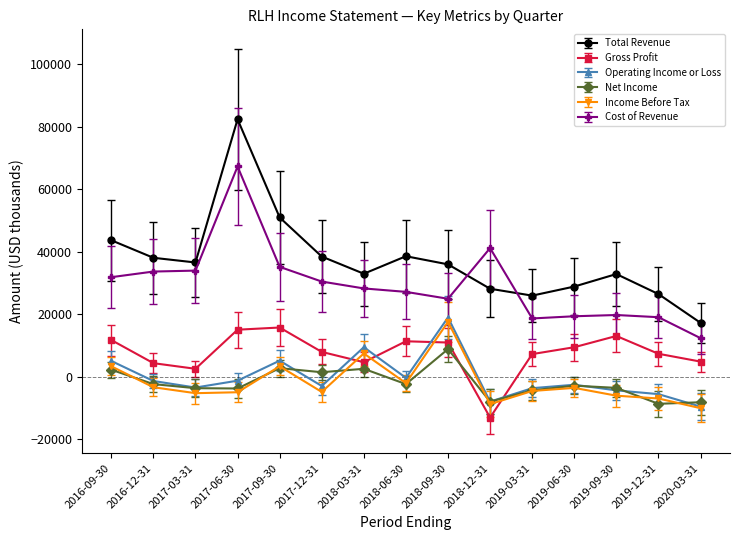

How many values in the Operating Income or Loss series are below -2500?

7